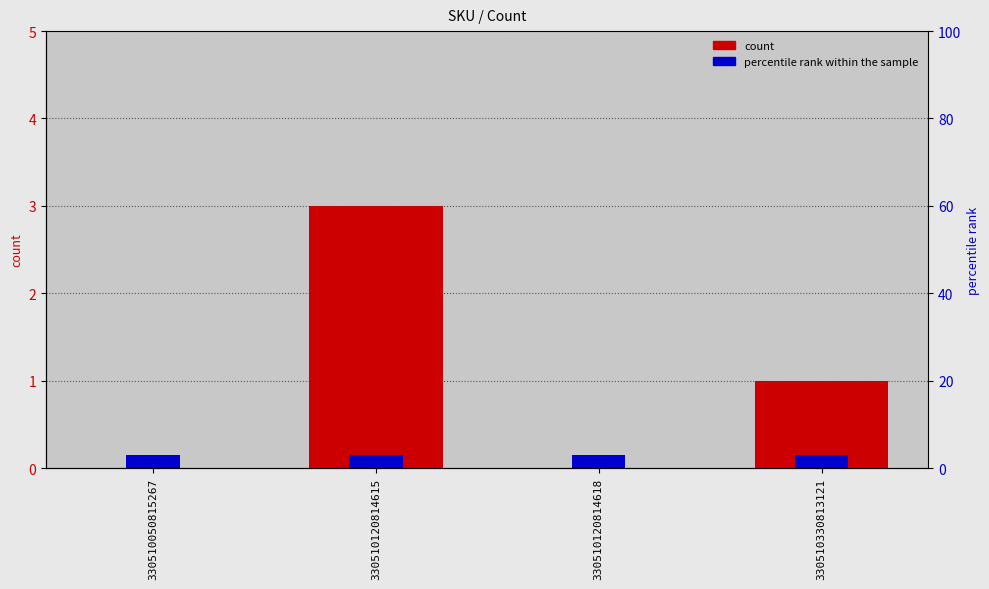

Reading left to right, extract all data points from this chart.

0	3	0	1